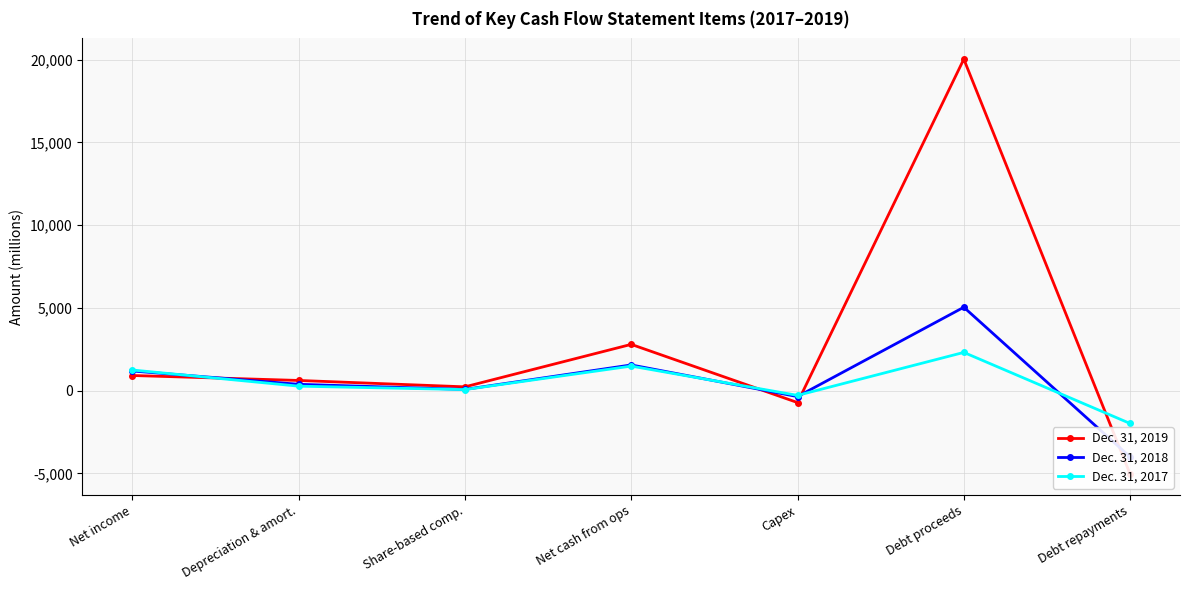

Reading left to right, transcribe all the data shown in this chart.

Dec. 31, 2019: Net income=914	Depreciation & amort.=615	Share-based comp.=229	Net cash from ops=2795	Capex=-721	Debt proceeds=20030	Debt repayments=-5043
Dec. 31, 2018: Net income=1187	Depreciation & amort.=382	Share-based comp.=73	Net cash from ops=1552	Capex=-360	Debt proceeds=5039	Debt repayments=-4005
Dec. 31, 2017: Net income=1246	Depreciation & amort.=270	Share-based comp.=63	Net cash from ops=1483	Capex=-287	Debt proceeds=2310	Debt repayments=-1985